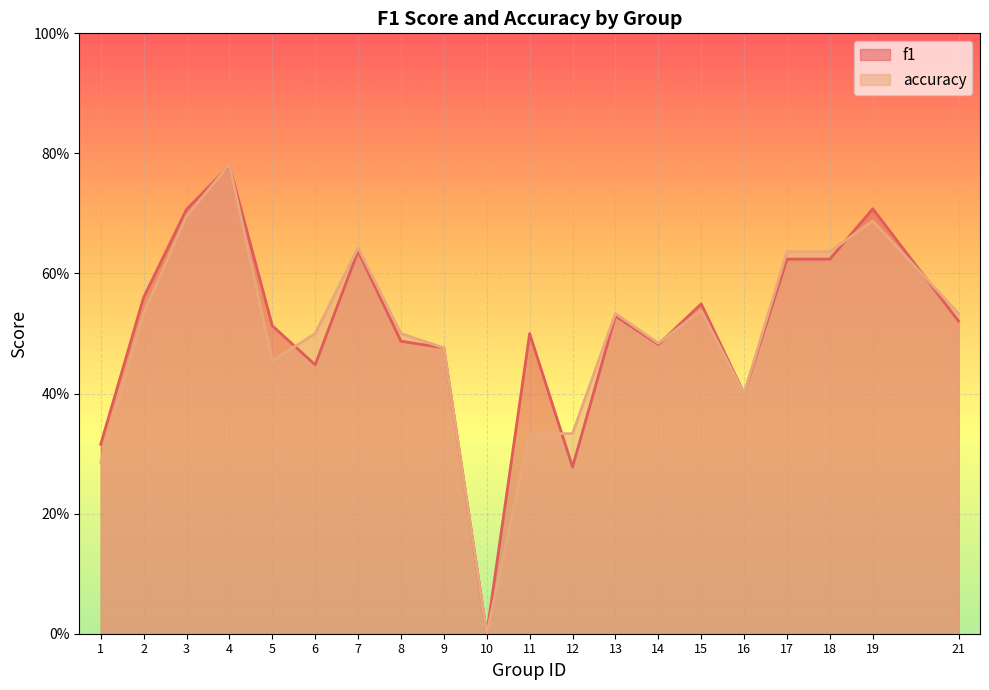

Reading left to right, transcribe all the data shown in this chart.

f1: 0.3	0.6	0.7	0.8	0.5	0.4	0.6	0.5	0.5	0.0	0.5	0.3	0.5	0.5	0.5	0.4	0.6	0.6	0.7	0.5
accuracy: 0.3	0.5	0.7	0.8	0.5	0.5	0.6	0.5	0.5	0.0	0.3	0.3	0.5	0.5	0.5	0.4	0.6	0.6	0.7	0.5